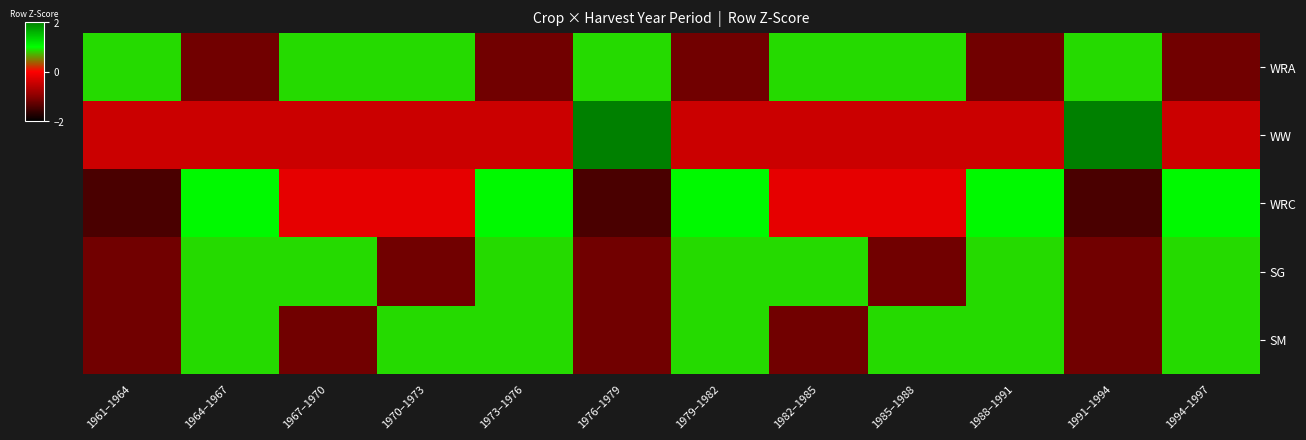

List the series in order of their peak value, lowest first.

WRA, SG, SM, WRC, WW